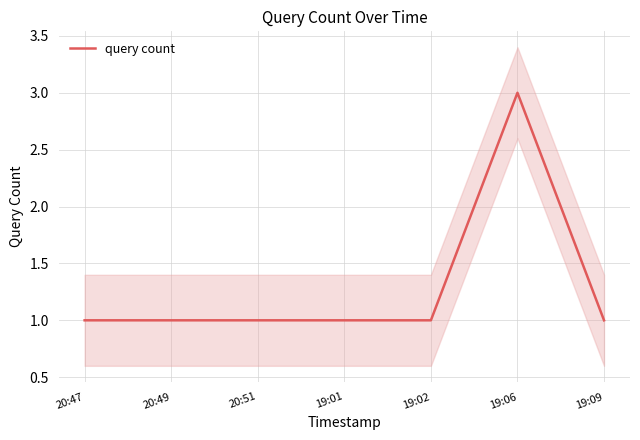

Approximately how many times larger is the value at 19:01 compared to 19:06?

0.3